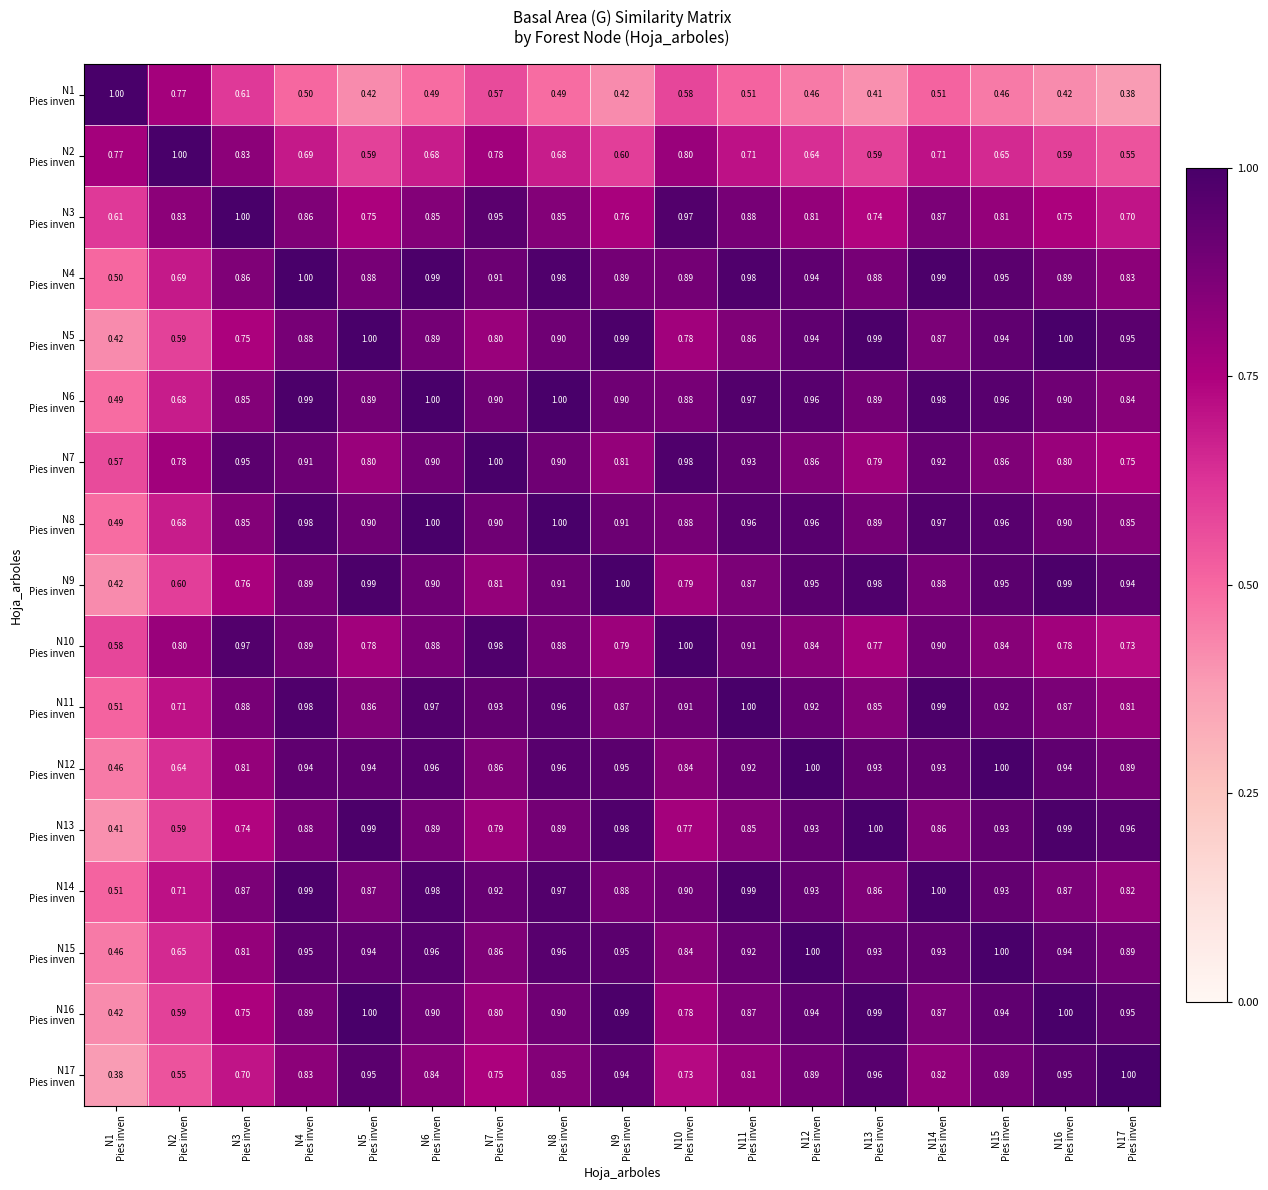

What is the spread (max minus min) of values at N10
Pies inven?

0.4